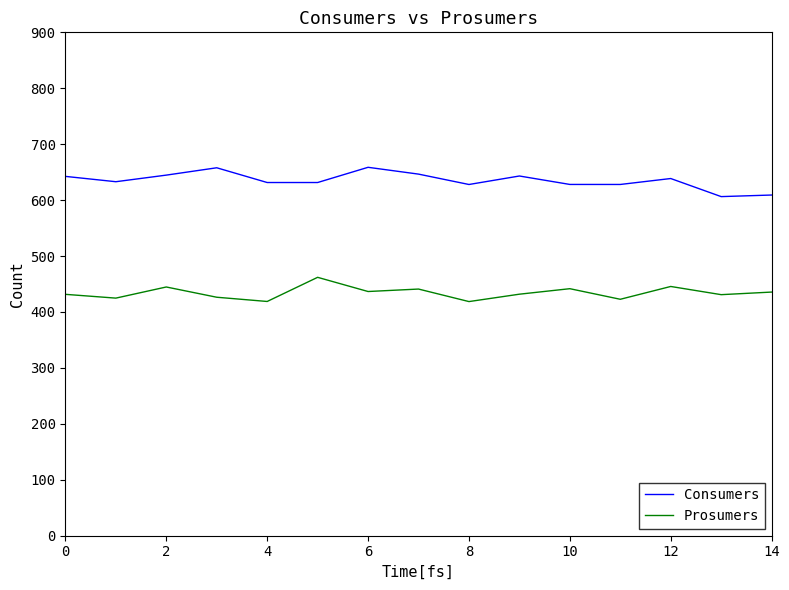

Rank the series by their average value, from highest to lowest.

Consumers, Prosumers